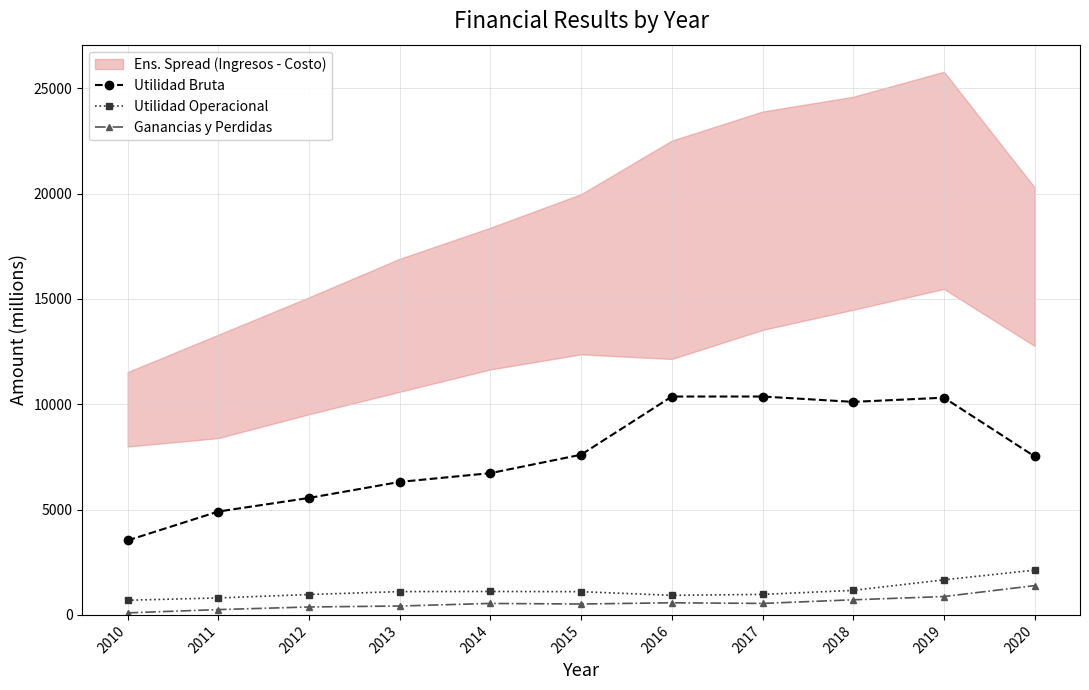

True or false: Utilidad Bruta and Ganancias y Perdidas intersect in this chart.

False